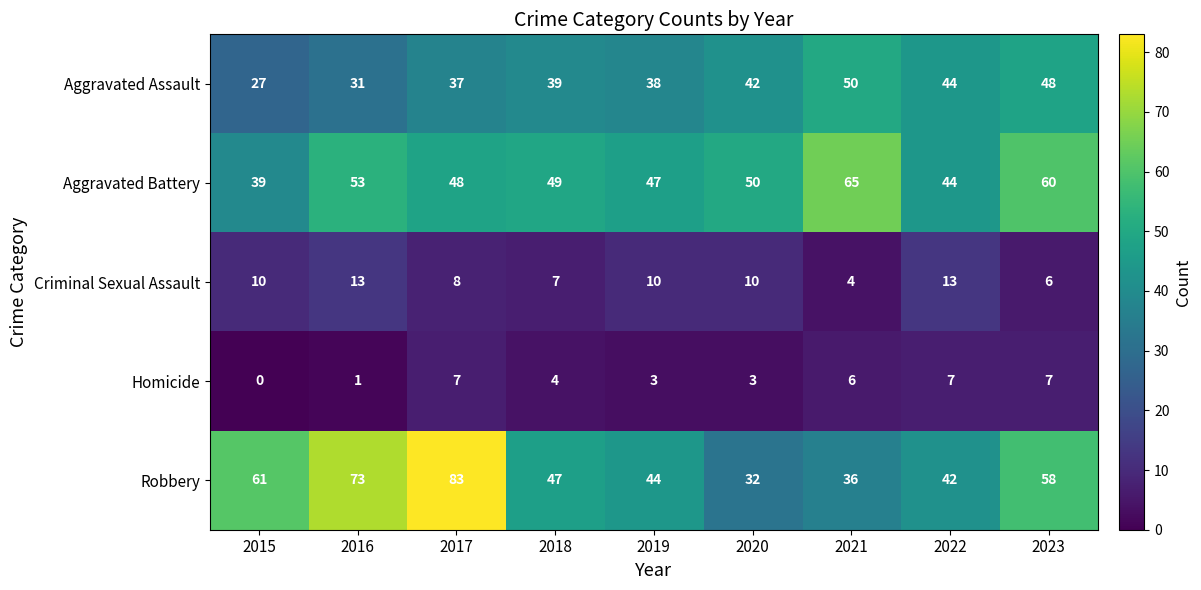

The Criminal Sexual Assault series shows 13 at 2022. True or false?

True